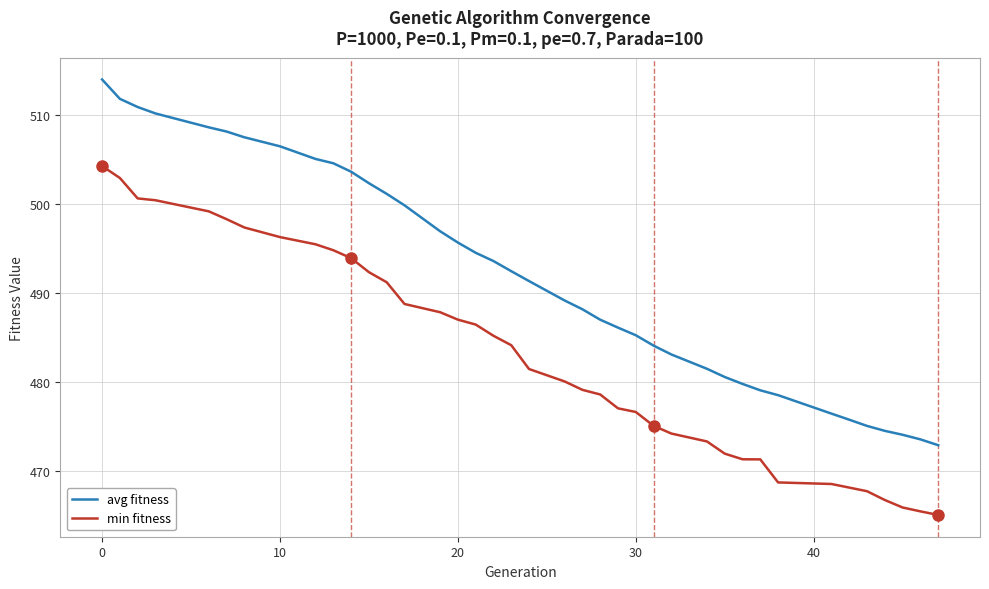

Rank the series by their average value, from lowest to highest.

min fitness, avg fitness